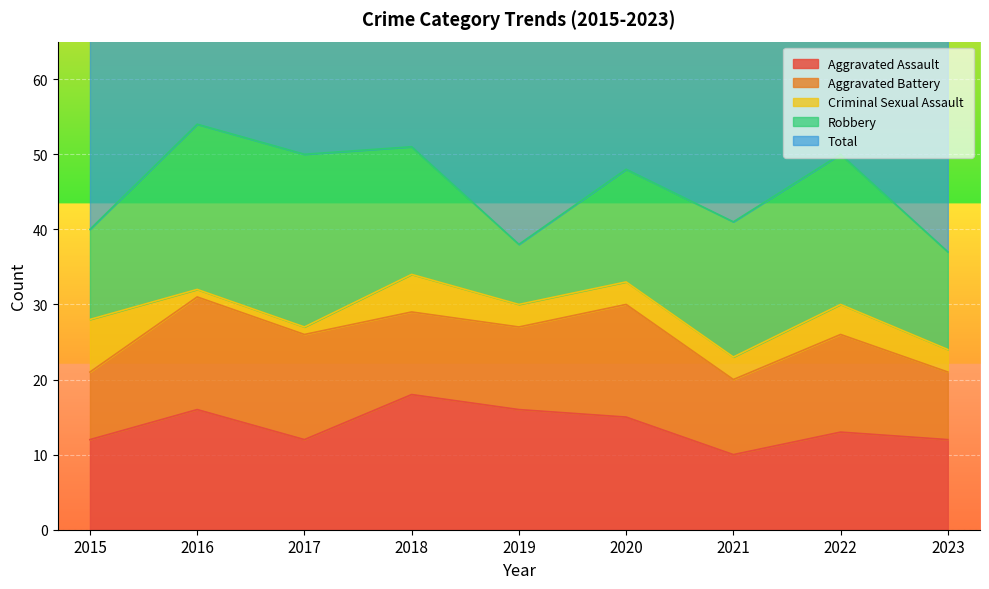

Which category has the highest value in the Aggravated Battery series?

2016